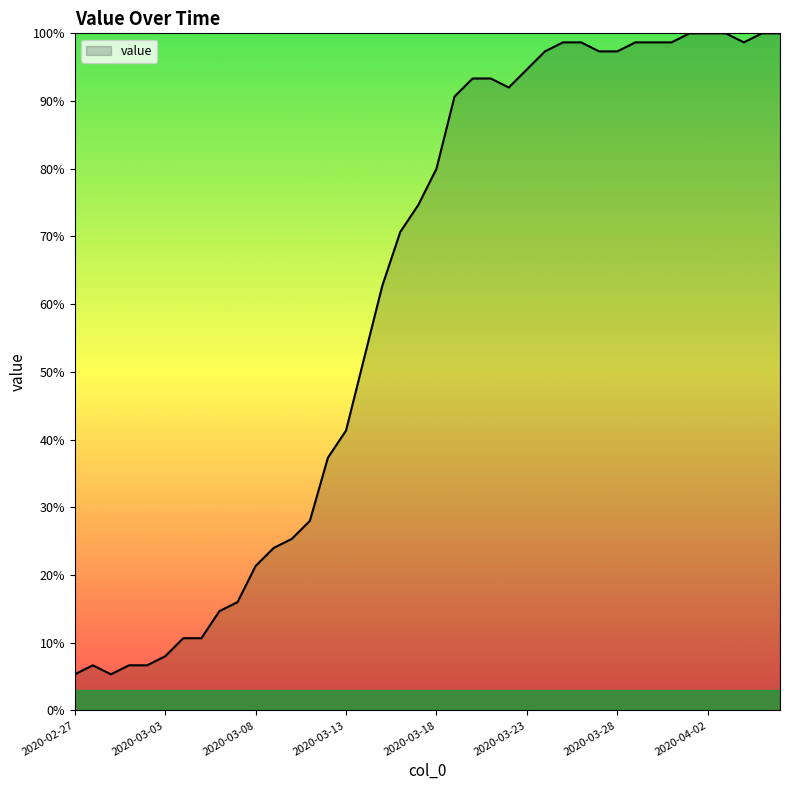

What is the smallest value displayed?

5.3